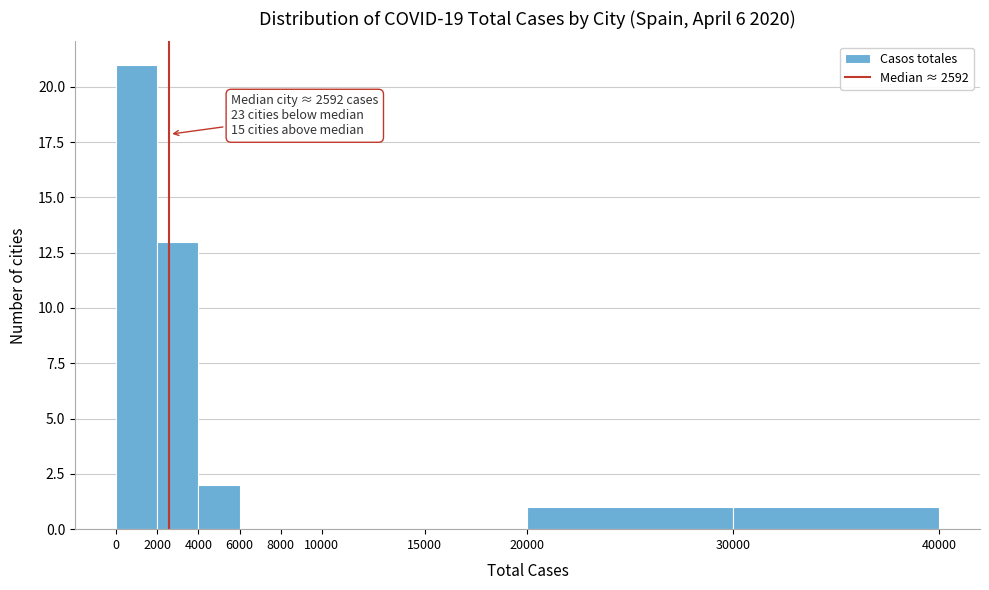

Over which range of the x-axis is the bar tallest?

0 to 2000